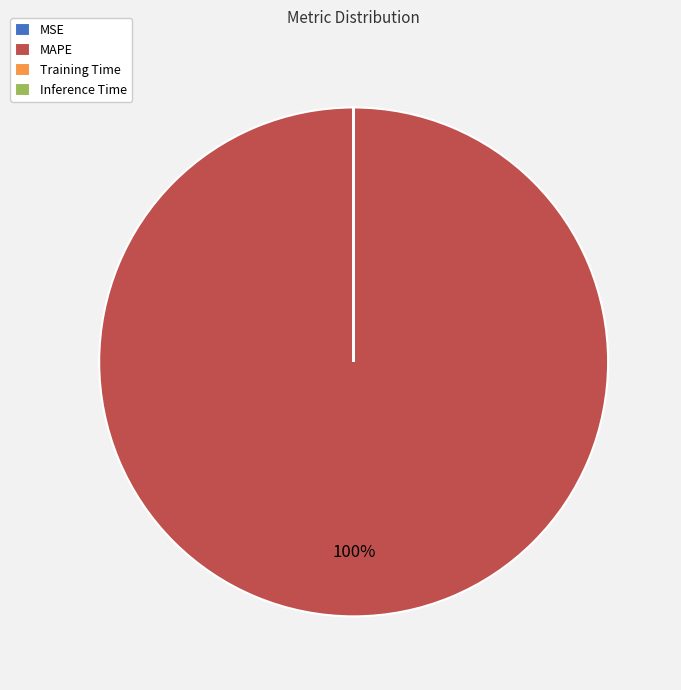

Which category has the biggest portion of the pie?

MAPE